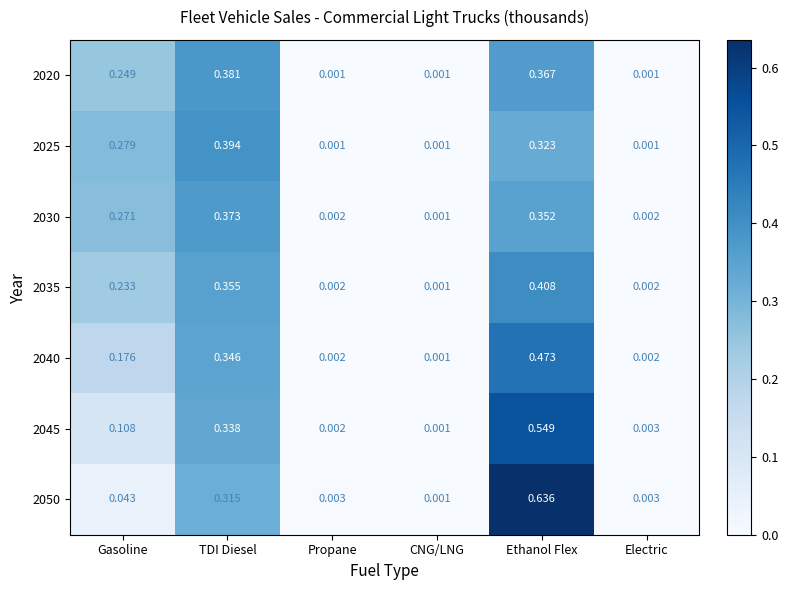

Which category has the highest value in the 2025 series?

TDI Diesel